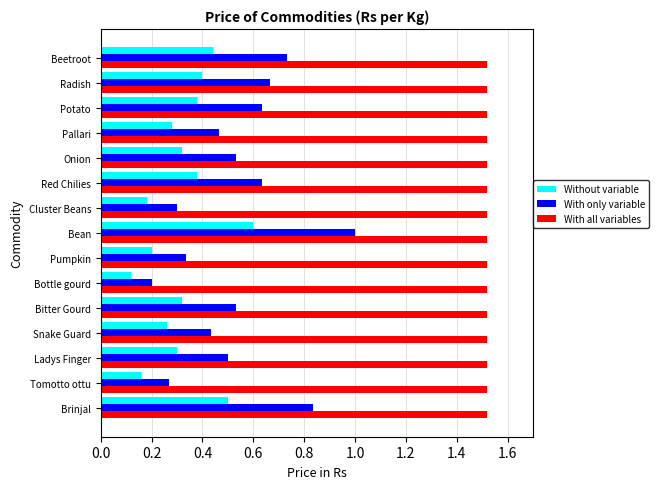

Which series has the widest spread of values?

With only variable